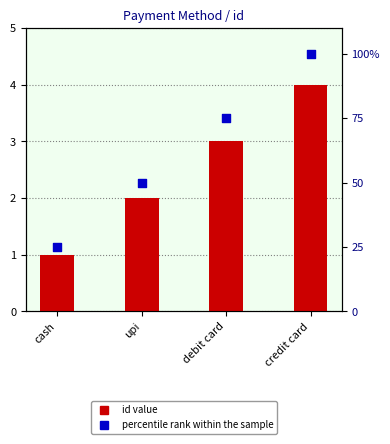

At how many categories does at least one series exceed 78?

1